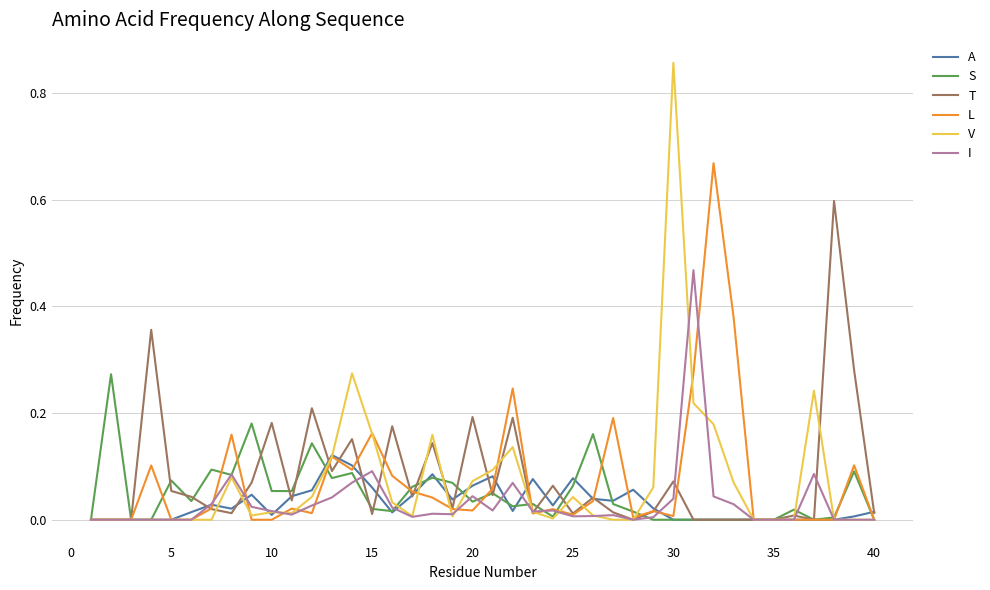

In S, how many points are higher than both neighbors (excluding endpoints)?

12